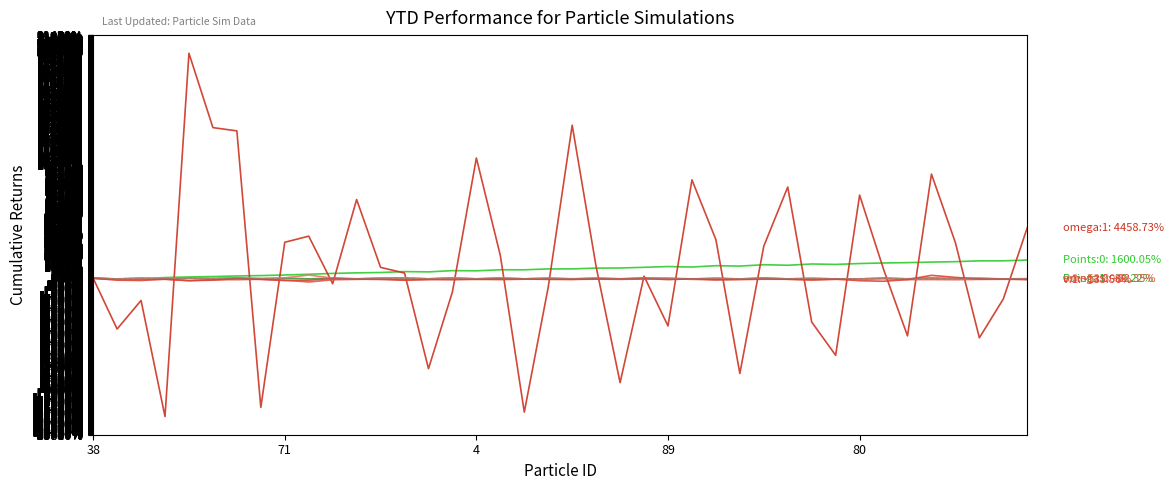

Does the chart have visible grid lines?

No